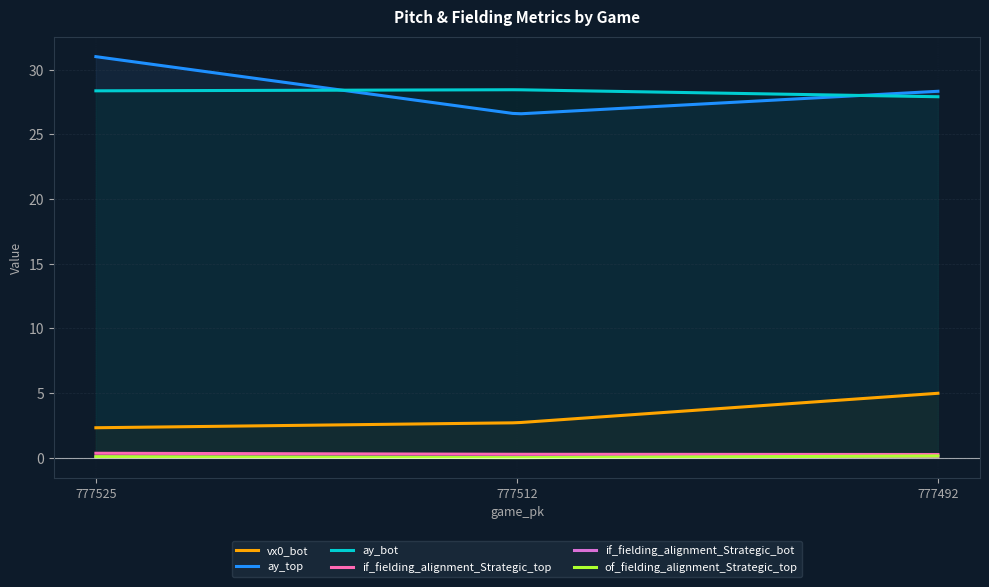

What is the average value of the if_fielding_alignment_Strategic_top series?

0.3